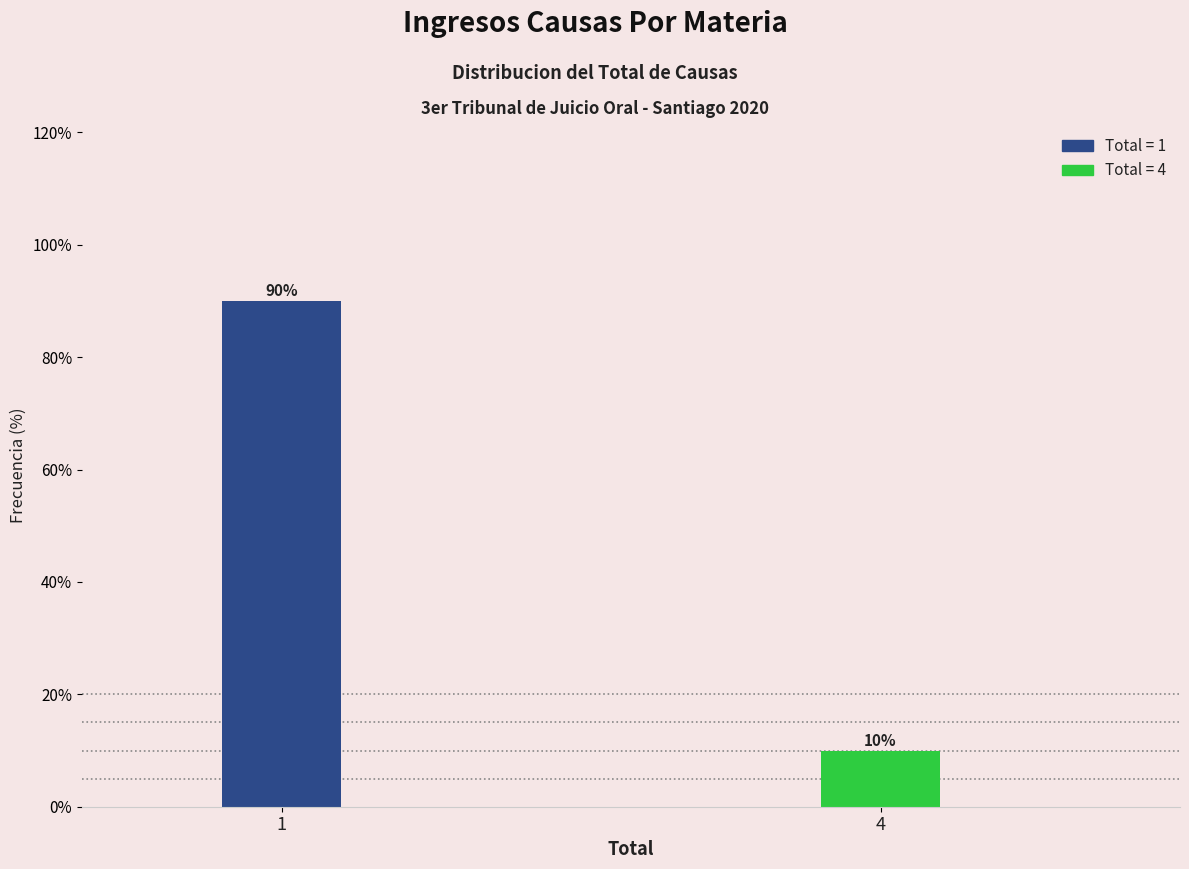

Reading left to right, what are all the values shown in this chart?

1=90	4=10